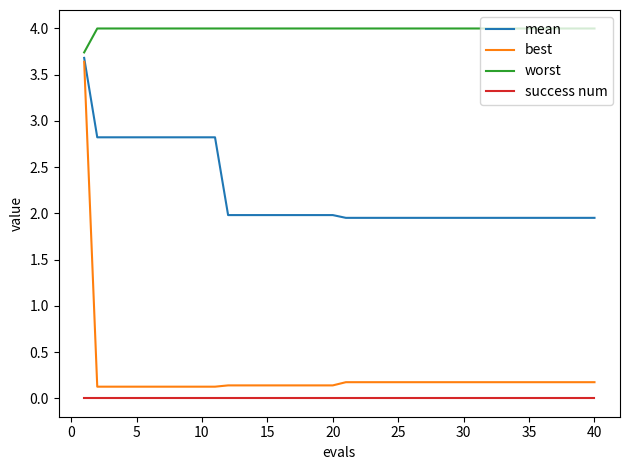

What is the maximum value shown in the chart?

4.0